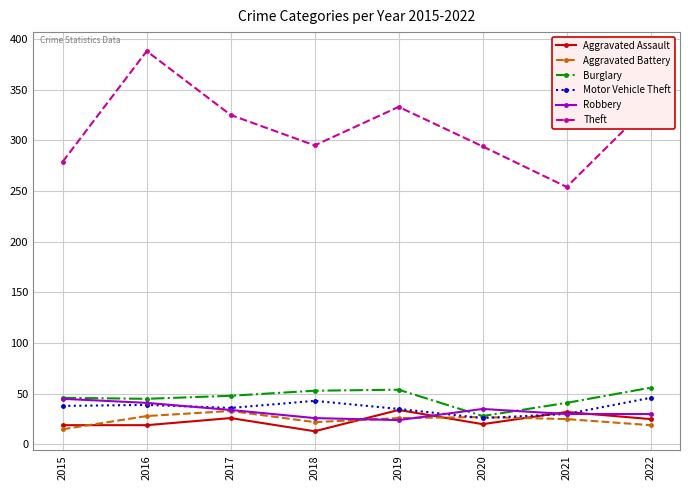

What is the smallest value displayed?

13